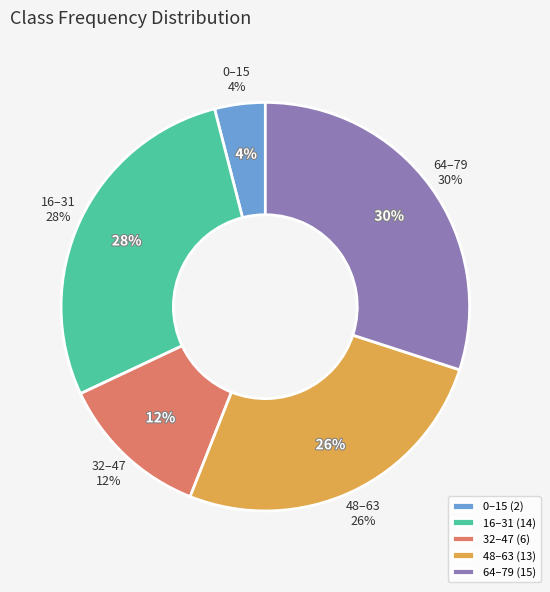

Does any single category account for the majority?

No